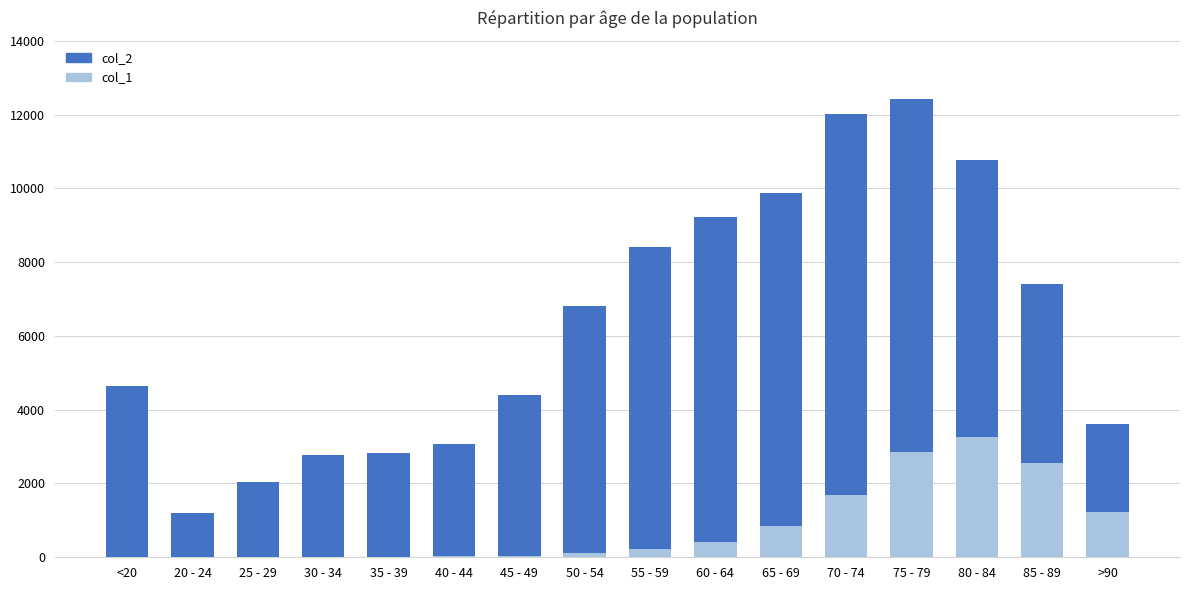

How many bars are there in total?

32